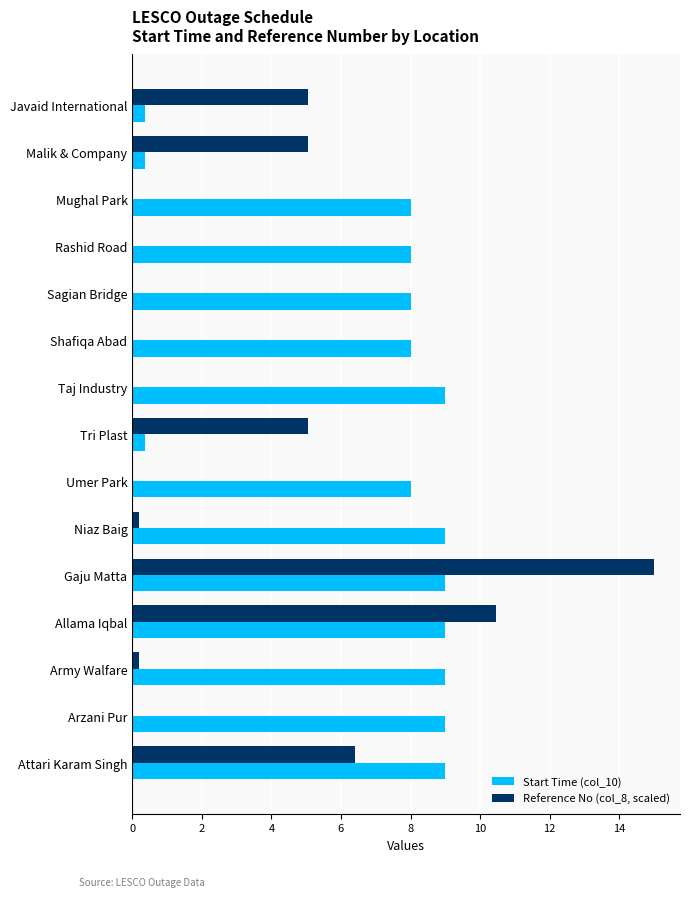

The value of Start Time (col_10) at Shafiqa Abad is 8.0. True or false?

True